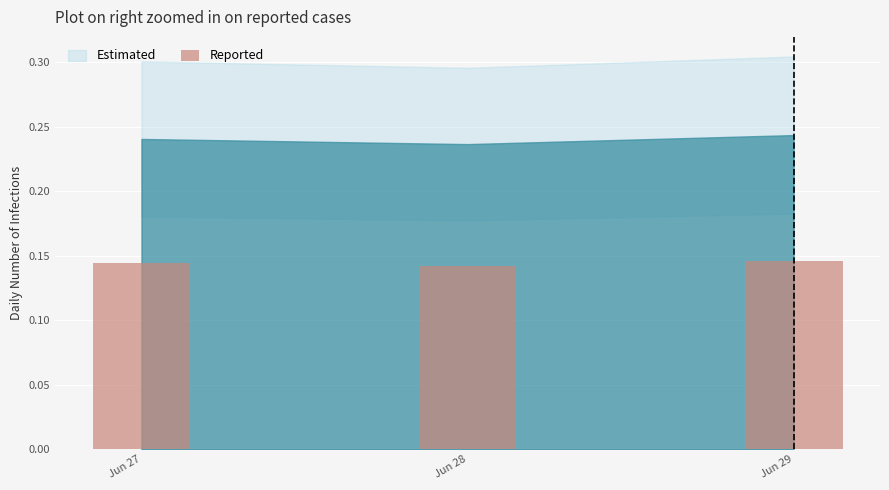

What is the sum of the values at Jun 27 and Jun 29?

0.3